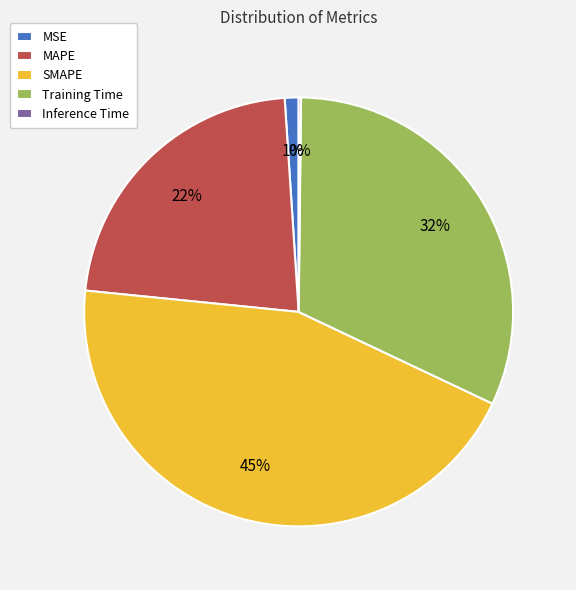

To the nearest percent, what is the average slice percentage?

20%